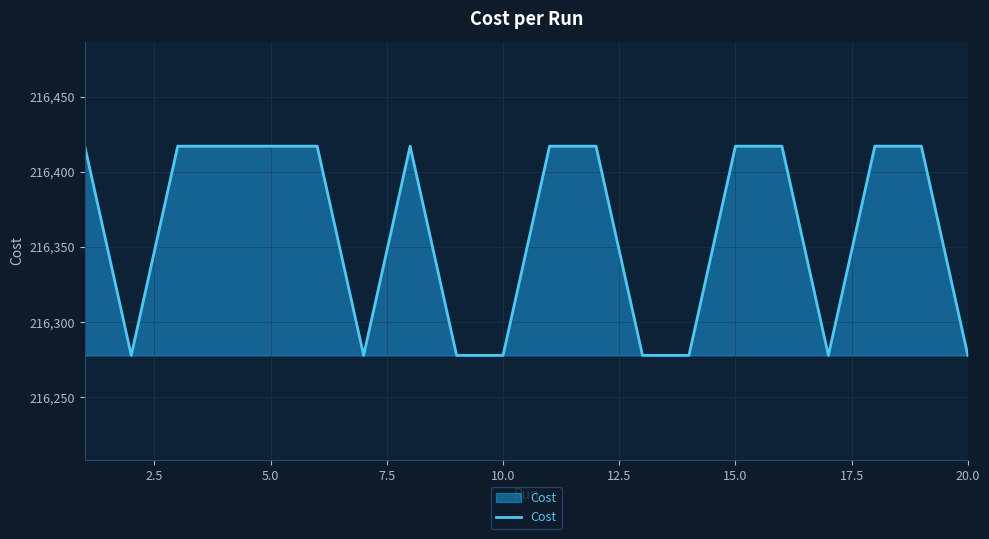

What is the greatest value displayed?

216417.0